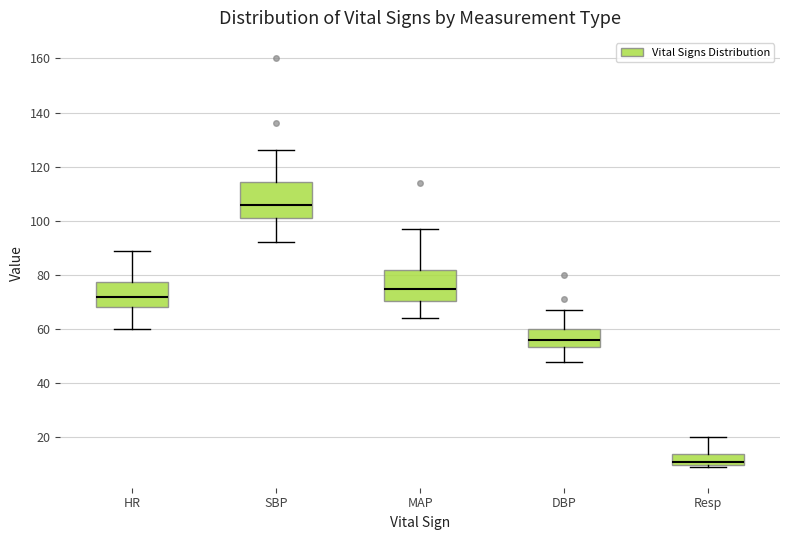

Reading left to right, transcribe this box plot: for each box, give where its median line is, the range the box spans, and where its two whiskers end, as read against the y-axis. The values are not printed on the chart, so give them approximately, as read against the axis.

HR: median 72, box 68 to 78, whiskers 60 to 90
SBP: median 106, box 102 to 114, whiskers 92 to 126
MAP: median 76, box 70 to 82, whiskers 64 to 98
DBP: median 56, box 54 to 60, whiskers 48 to 68
Resp: median 12, box 10 to 14, whiskers 10 (just below the box's lower edge) to 20